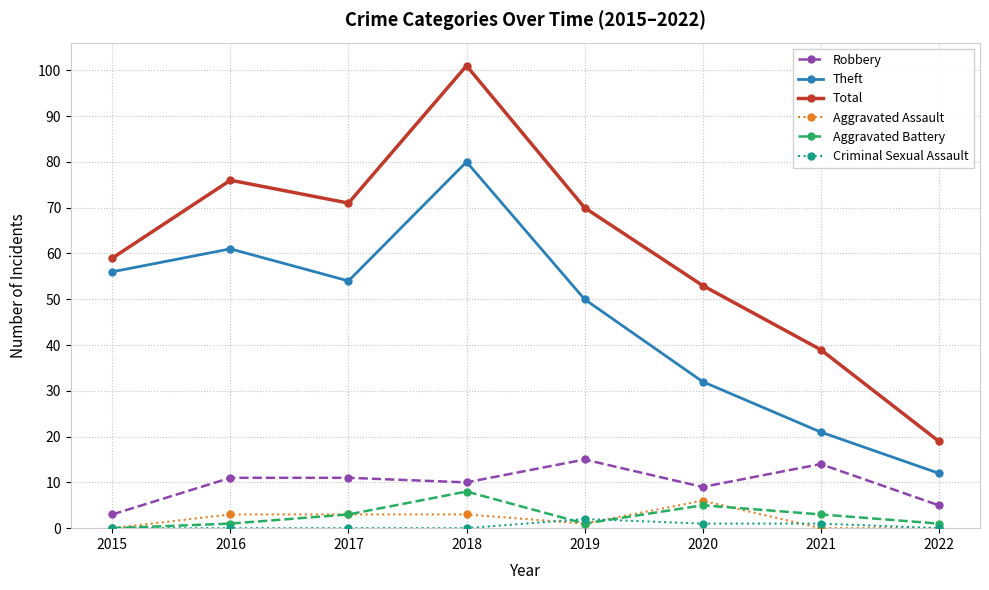

What is the value of the Criminal Sexual Assault point at the 5th from the left?

2